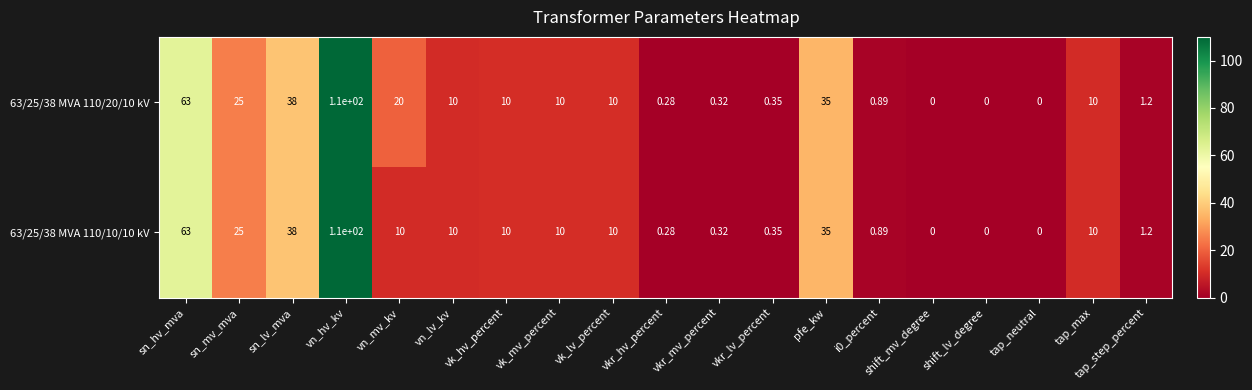

At which category does the chart reach its peak across all series?

vn_hv_kv